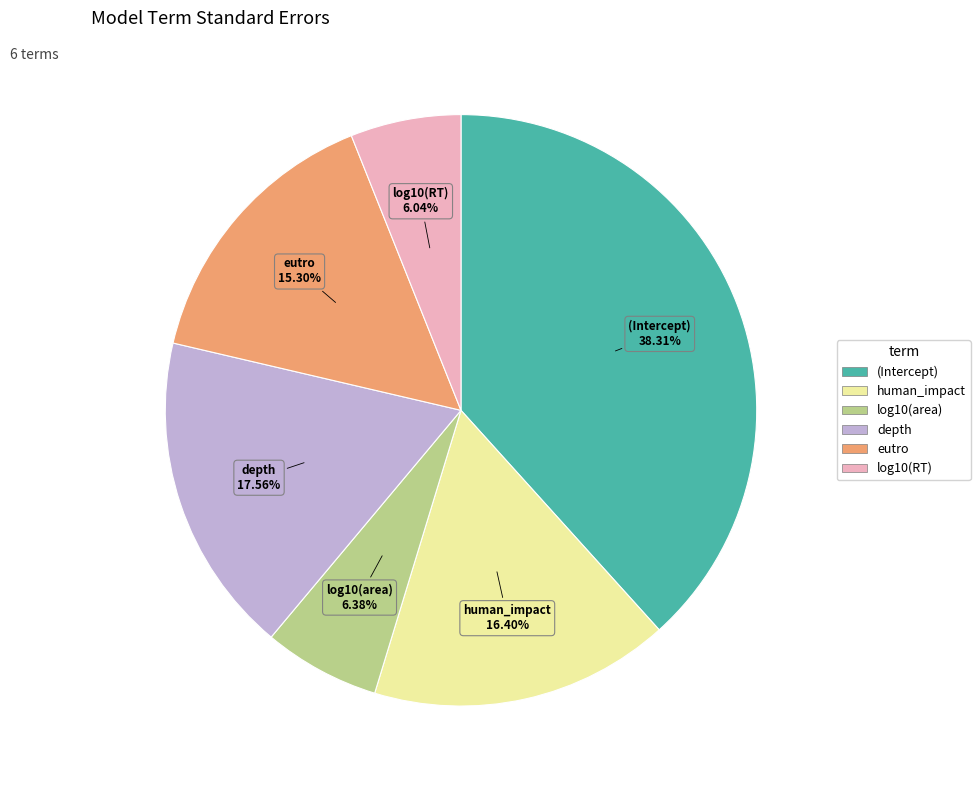

True or false: log10(RT) accounts for 1% of the total.

False